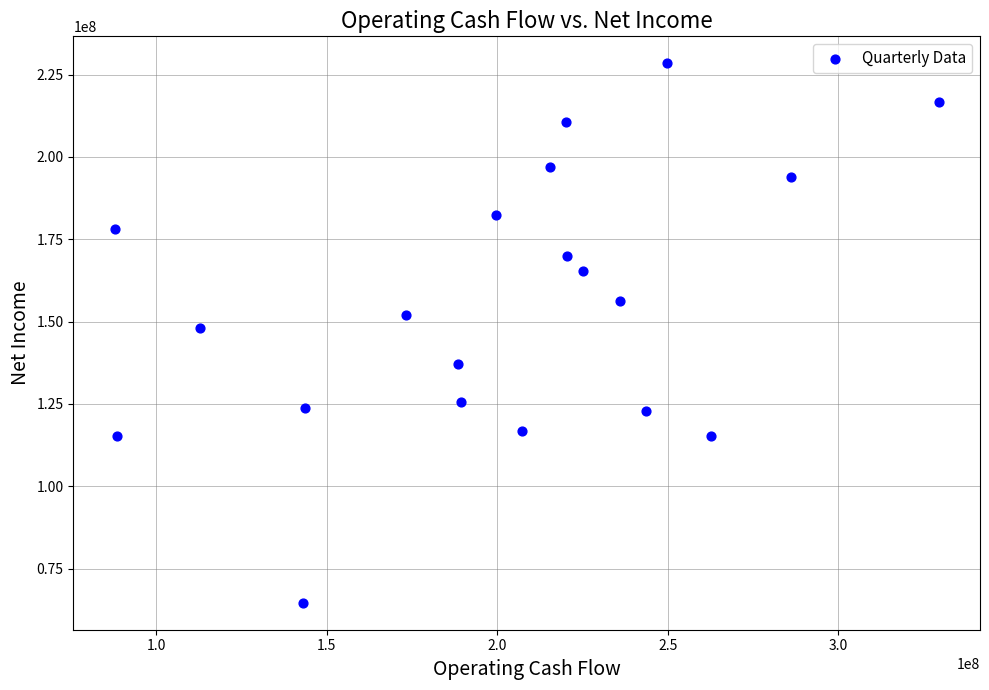

What is the range of X values (max minus min)?

241601000